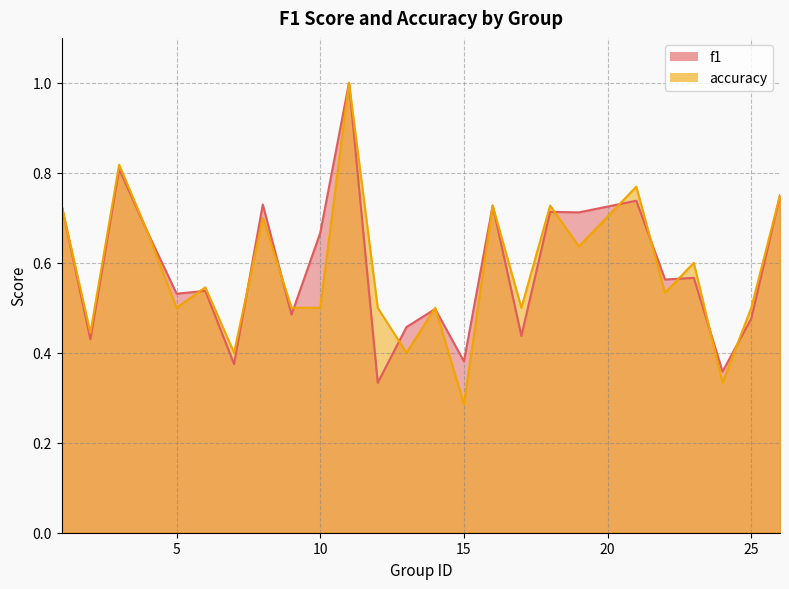

Where do accuracy and f1 first cross each other?

5 and 6